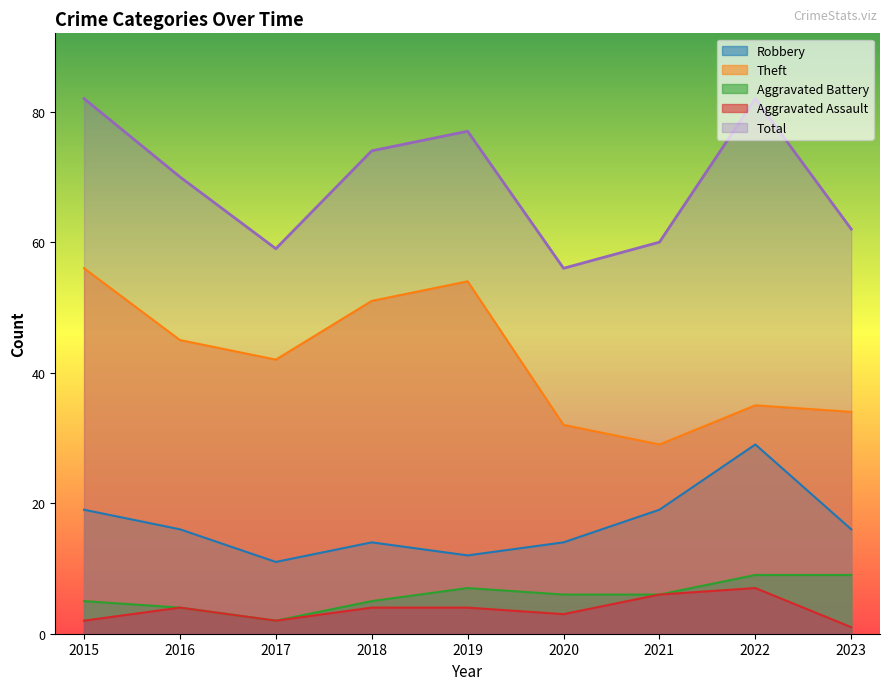

Reading left to right, what are all the values shown in this chart?

Robbery: 2015=19	2016=16	2017=11	2018=14	2019=12	2020=14	2021=19	2022=29	2023=16
Theft: 2015=56	2016=45	2017=42	2018=51	2019=54	2020=32	2021=29	2022=35	2023=34
Aggravated Battery: 2015=5	2016=4	2017=2	2018=5	2019=7	2020=6	2021=6	2022=9	2023=9
Aggravated Assault: 2015=2	2016=4	2017=2	2018=4	2019=4	2020=3	2021=6	2022=7	2023=1
Total: 2015=82	2016=70	2017=59	2018=74	2019=77	2020=56	2021=60	2022=82	2023=62